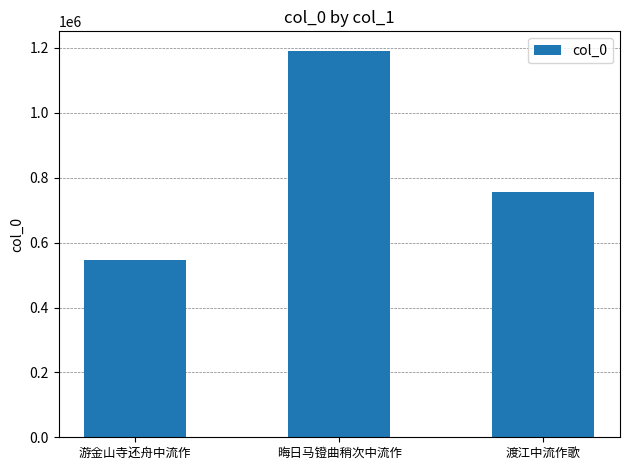

Is it true that the value at 晦日马镫曲稍次中流作 is 540126?

False